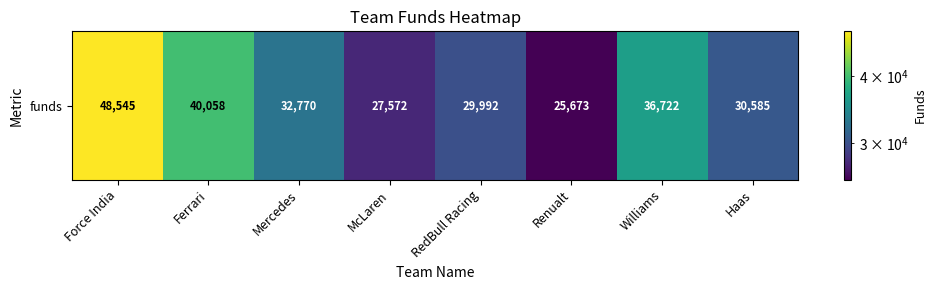

Count the number of data series in this chart.

1